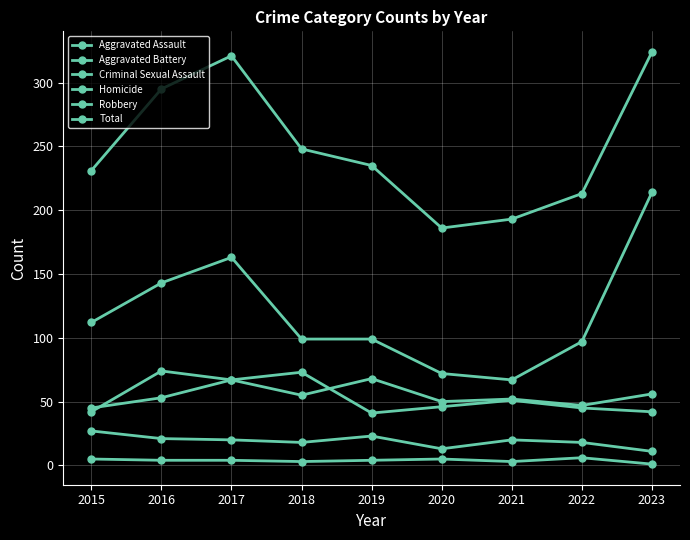

Does the chart display data point markers on the line(s)?

Yes